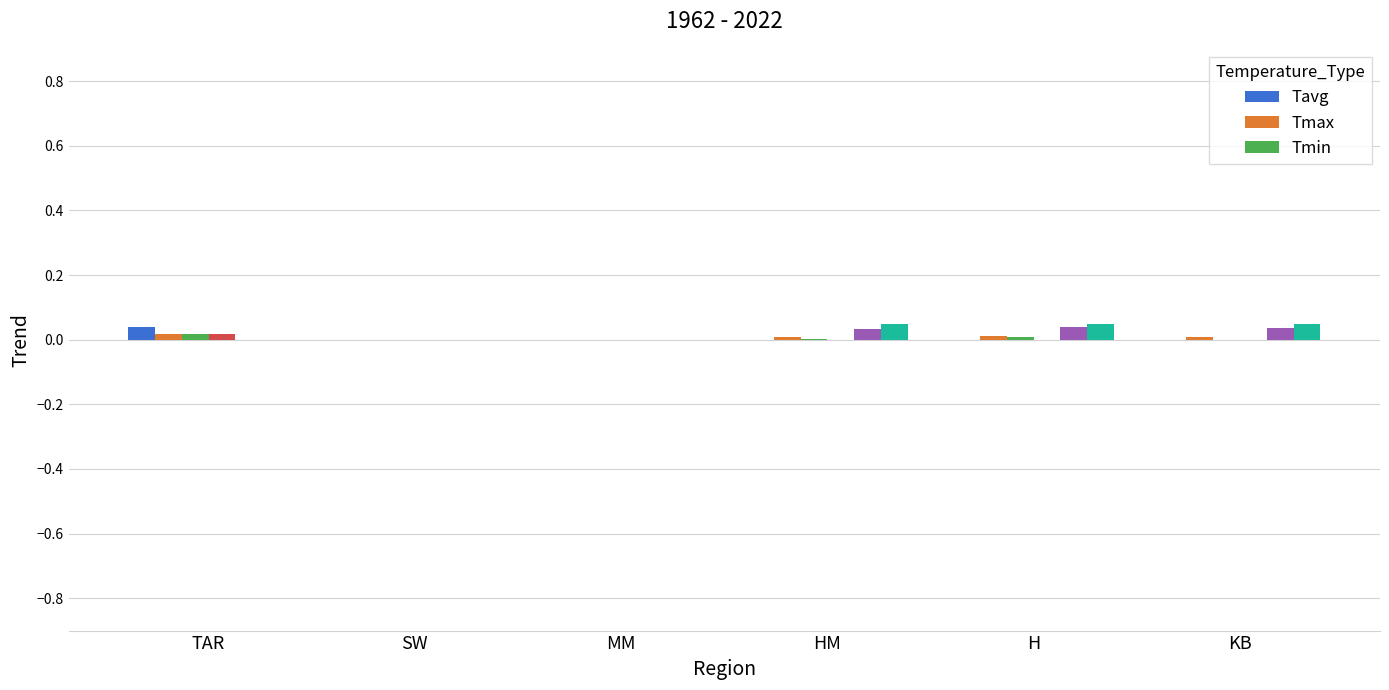

True or false: Tmax has a value of 0.0 at KB.

False